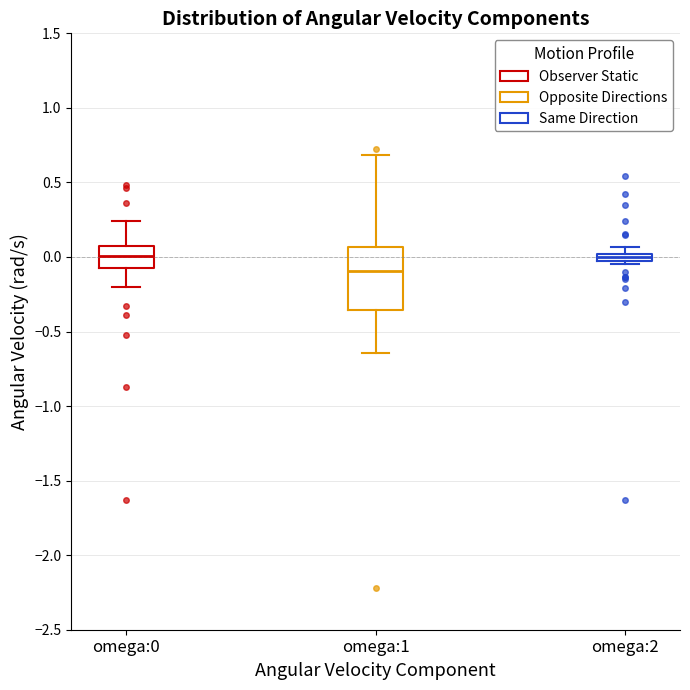

Comparing the boxes themselves (not the whiskers), which one is the tallest?

omega:1